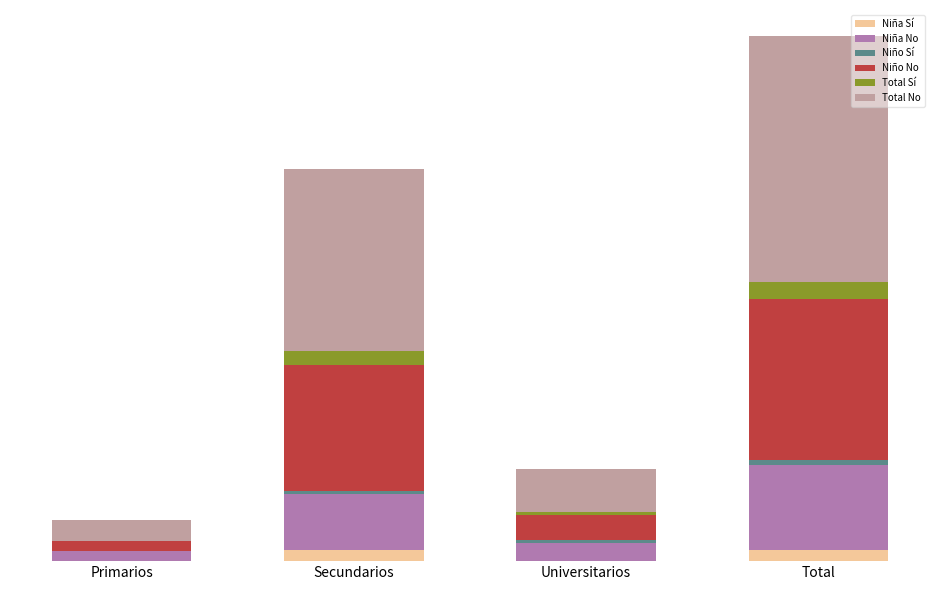

Are the bars grouped side by side (vs. stacked)?

No